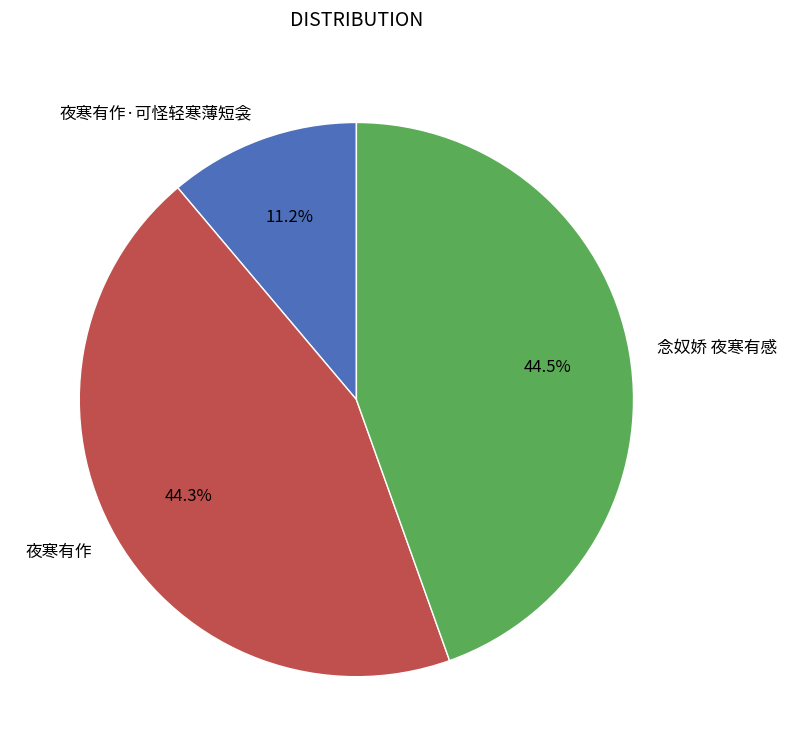

To the nearest percent, what is the combined percentage of 夜寒有作·可怪轻寒薄短衾 and 念奴娇 夜寒有感?

56%